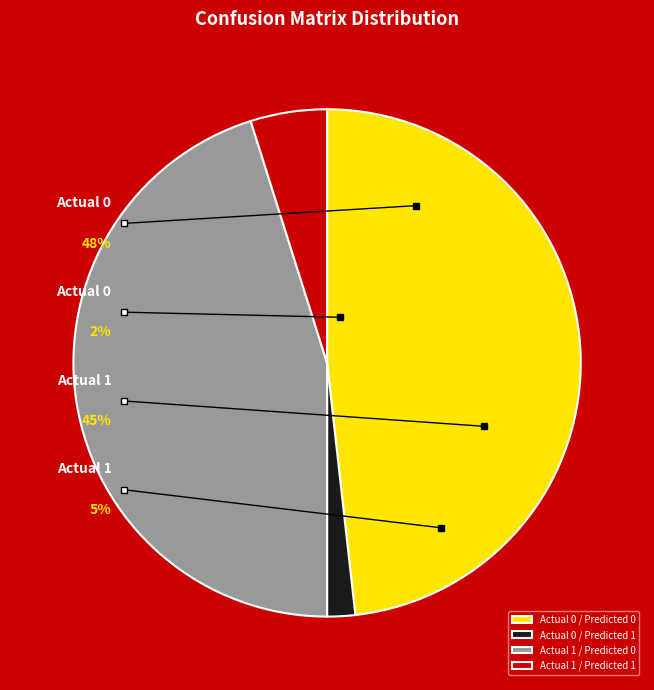

Count the number of slices in the pie.

4